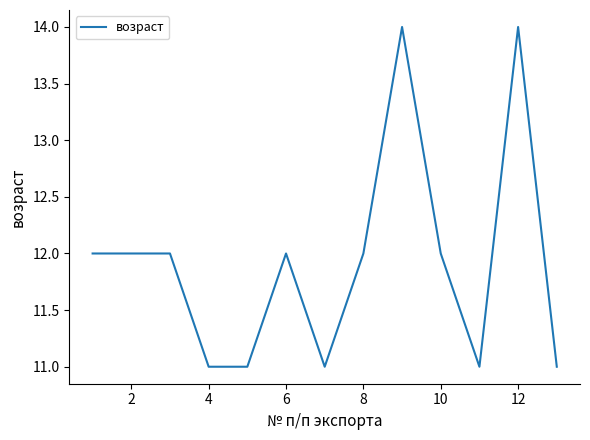

What is the maximum value shown in the chart?

14